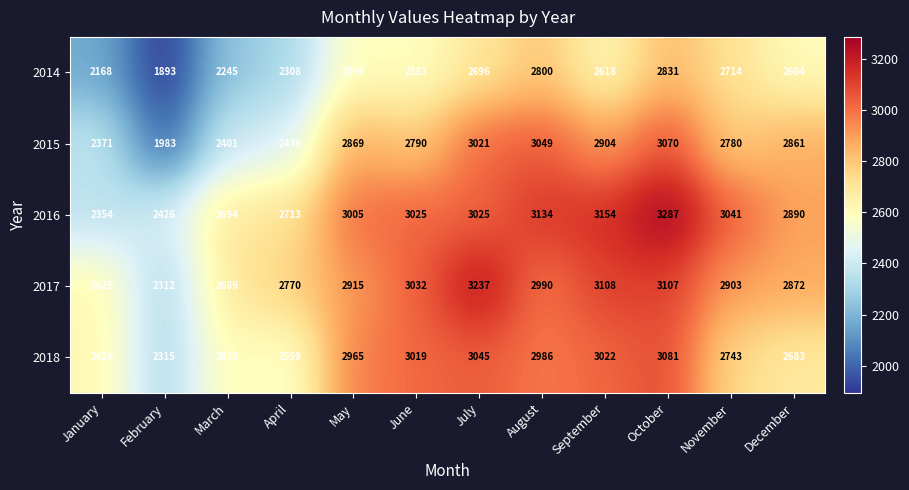

Which series has the largest range (max minus min)?

2015